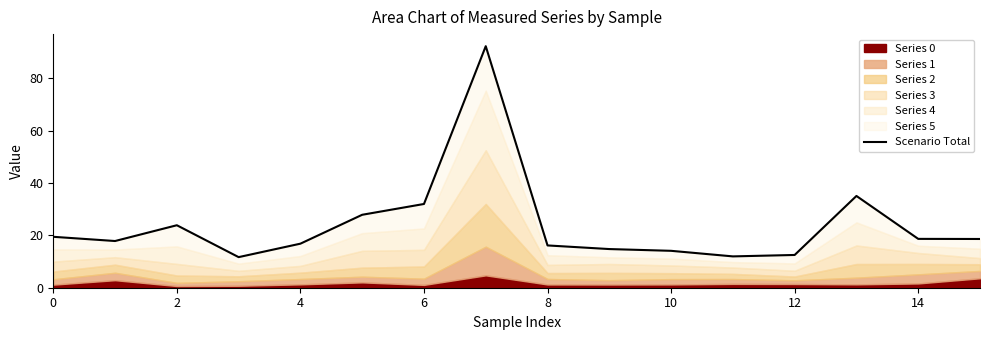

Does the chart display data point markers on the line(s)?

No